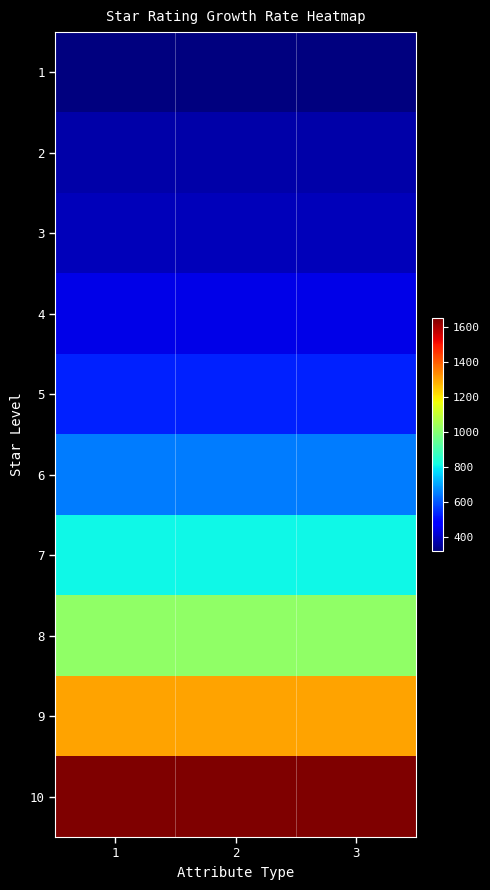

Reading left to right, list all the values displayed in this chart.

1: 1=320	2=320	3=320
2: 1=370	2=370	3=370
3: 1=390	2=390	3=390
4: 1=440	2=440	3=440
5: 1=530	2=530	3=530
6: 1=650	2=650	3=650
7: 1=810	2=810	3=810
8: 1=1020	2=1020	3=1020
9: 1=1300	2=1300	3=1300
10: 1=1650	2=1650	3=1650